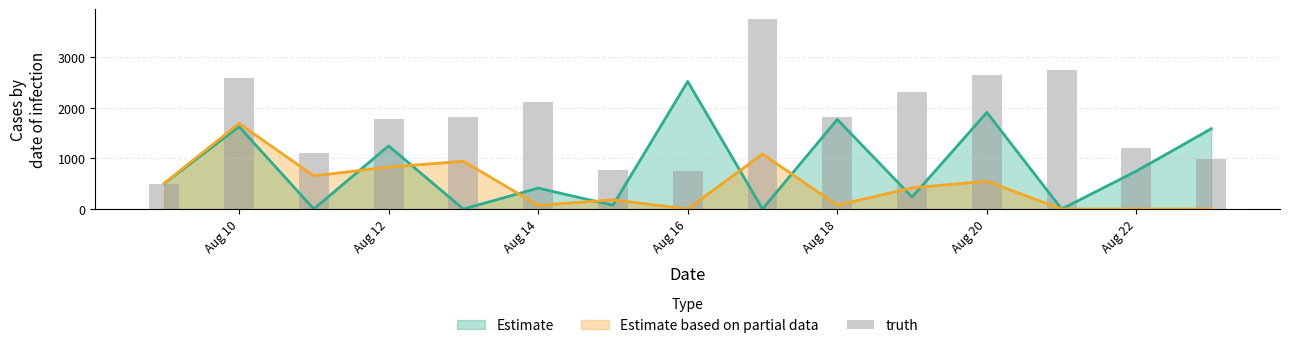

Is the value of Estimate at Aug 14 greater than the value of Estimate based on partial data at Aug 14?

Yes